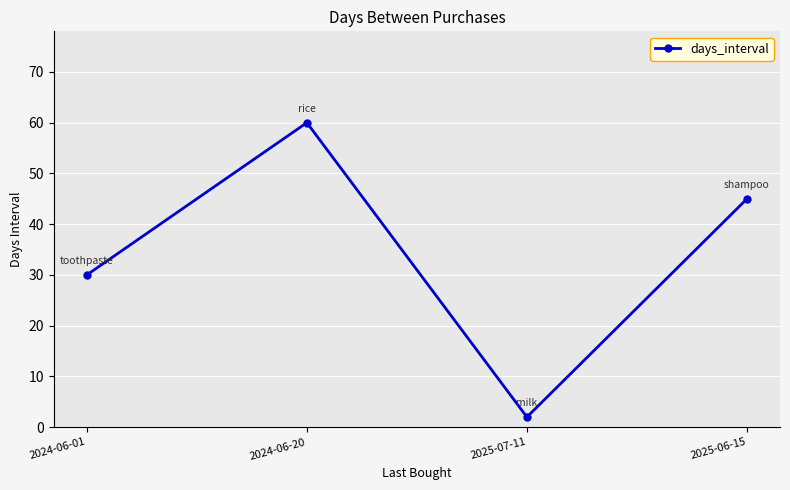

The value at 2024-06-01 is 10. True or false?

False